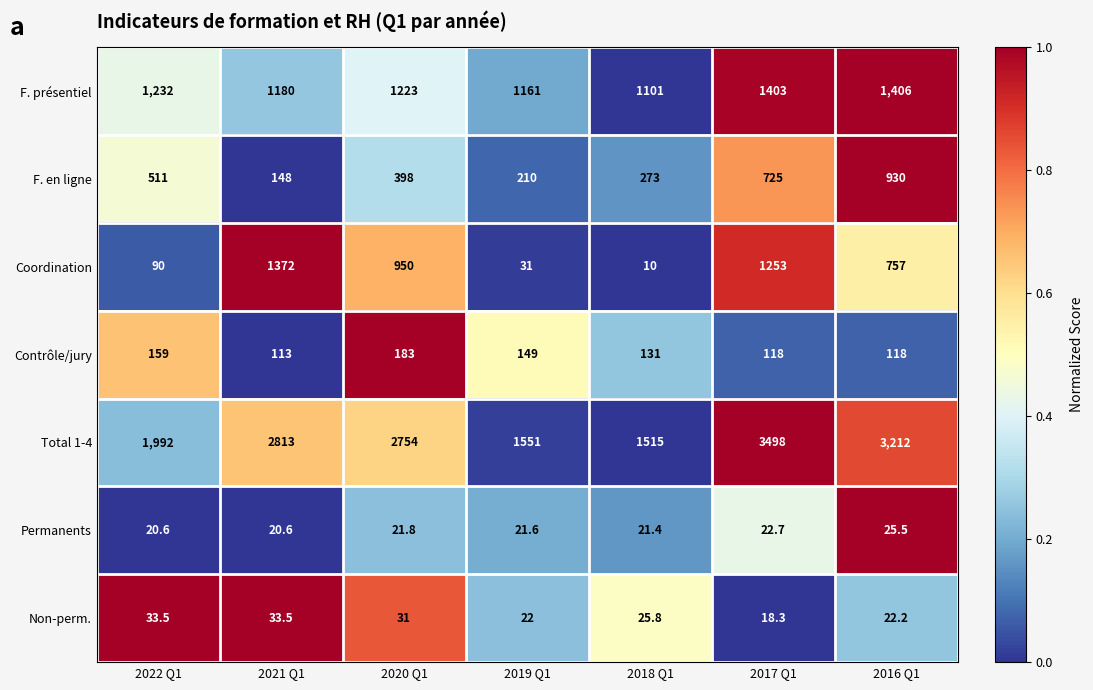

Which series has the widest spread of values?

Total 1-4